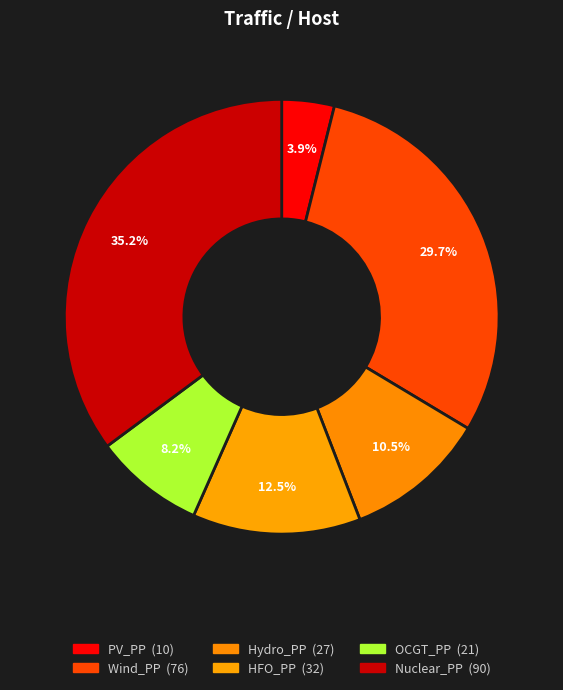

How many segments does this pie chart have?

6